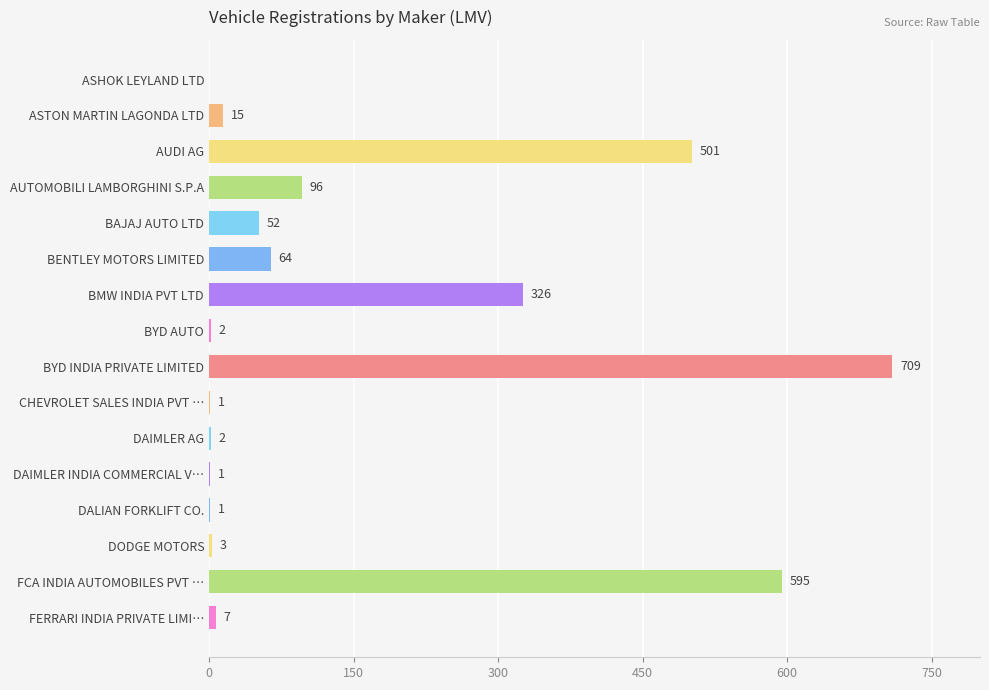

True or false: the data shows 64 at BENTLEY MOTORS LIMITED.

True